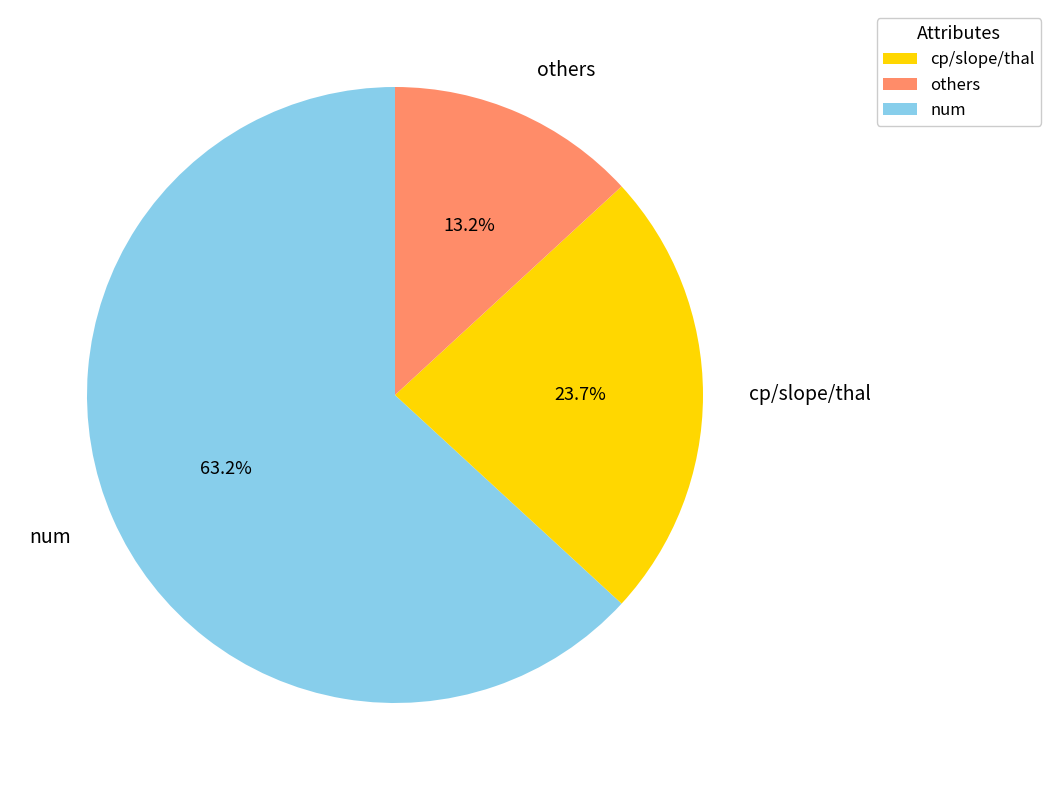

To the nearest percent, what is the average slice percentage?

33%